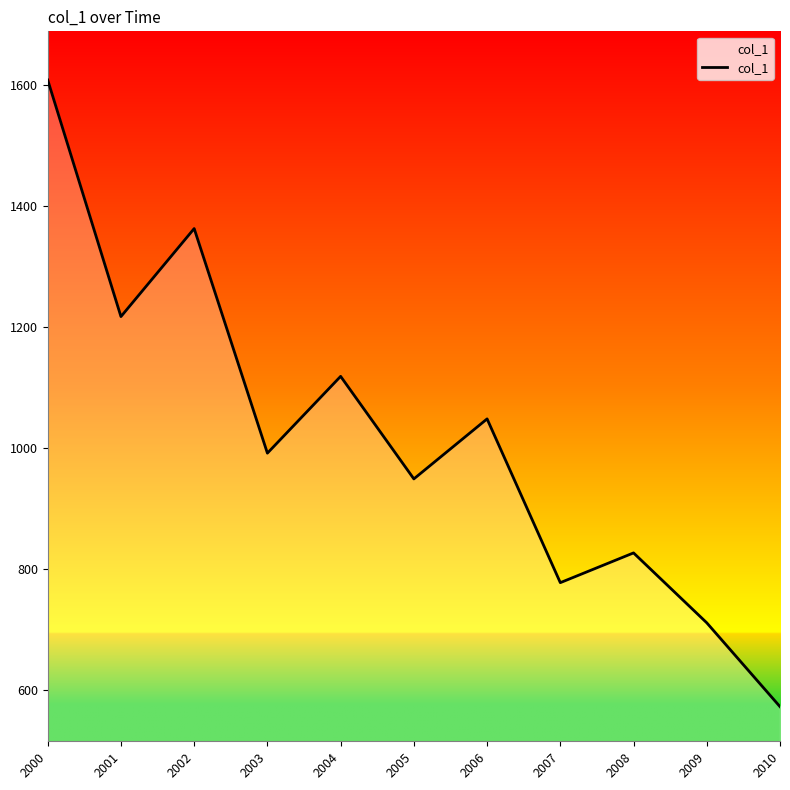

Where is the first local minimum?

2001